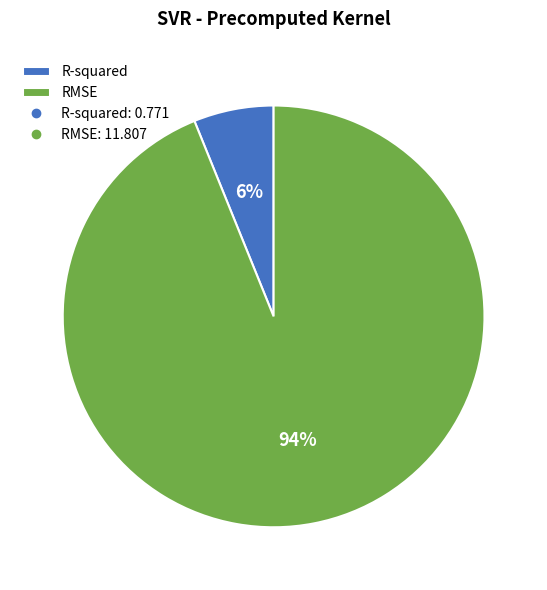

How many segments does this pie chart have?

2